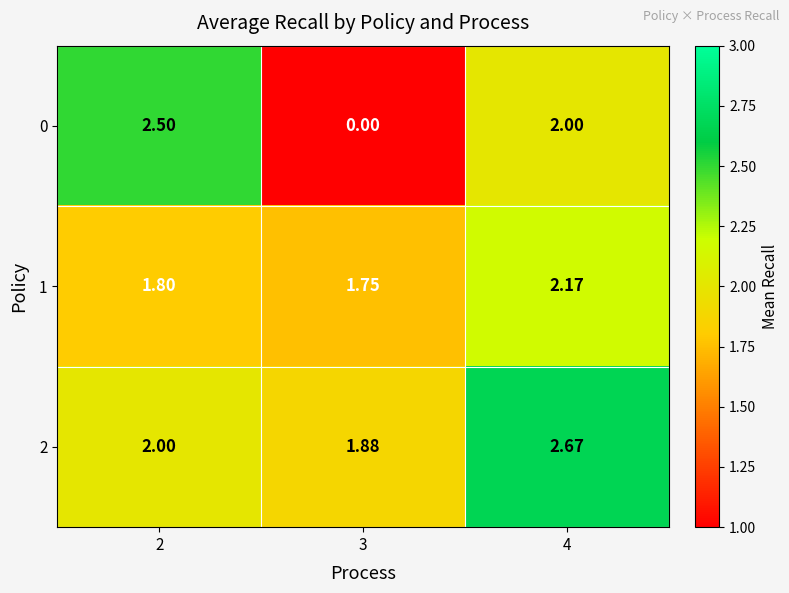

What is the total value across all series at 2?

6.3